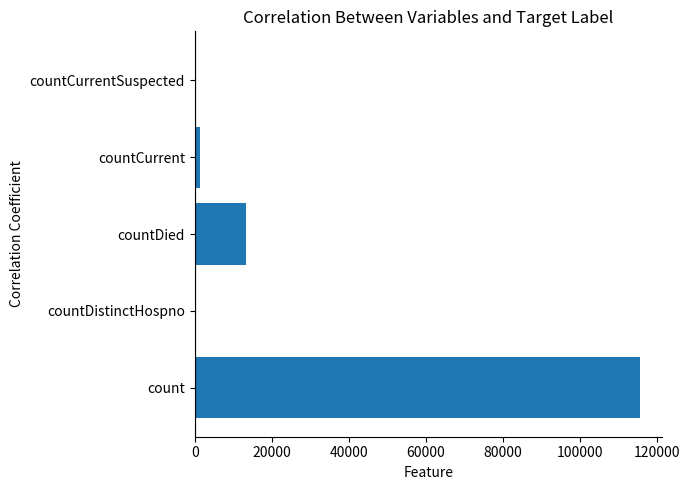

Reading top to bottom, transcribe all the data shown in this chart.

countCurrentSuspected=0	countCurrent=1383	countDied=13343	countDistinctHospno=0	count=115379